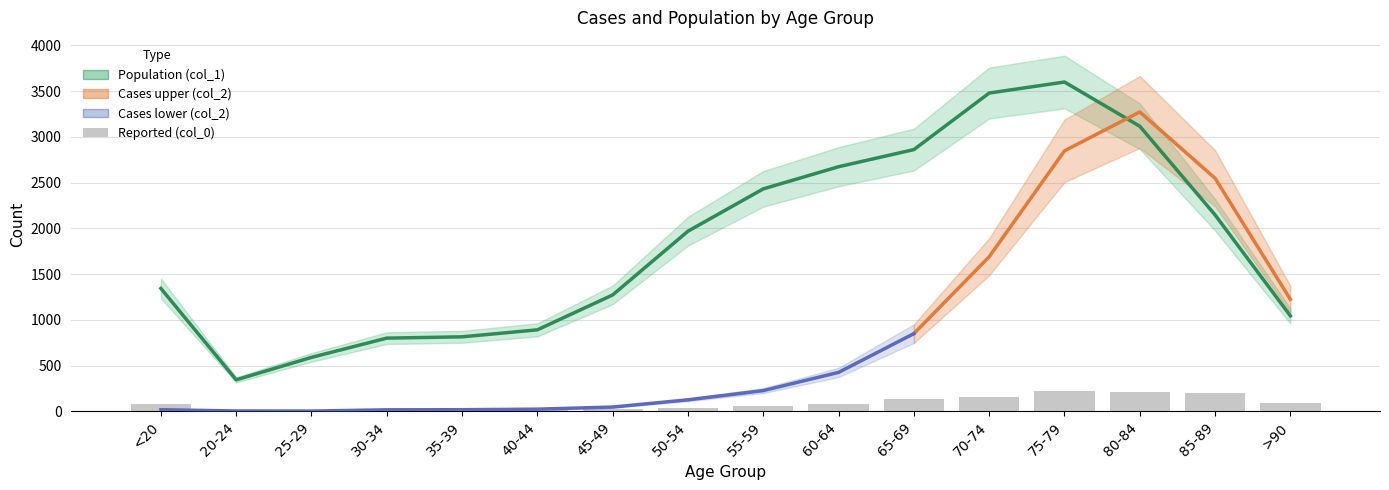

At which category does the chart reach its peak across all series?

75-79